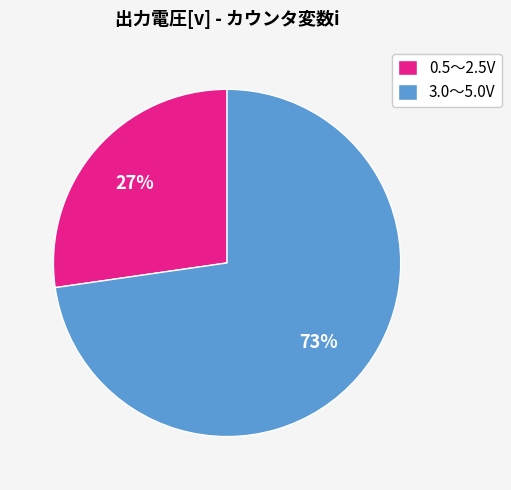

Count the number of slices in the pie.

2